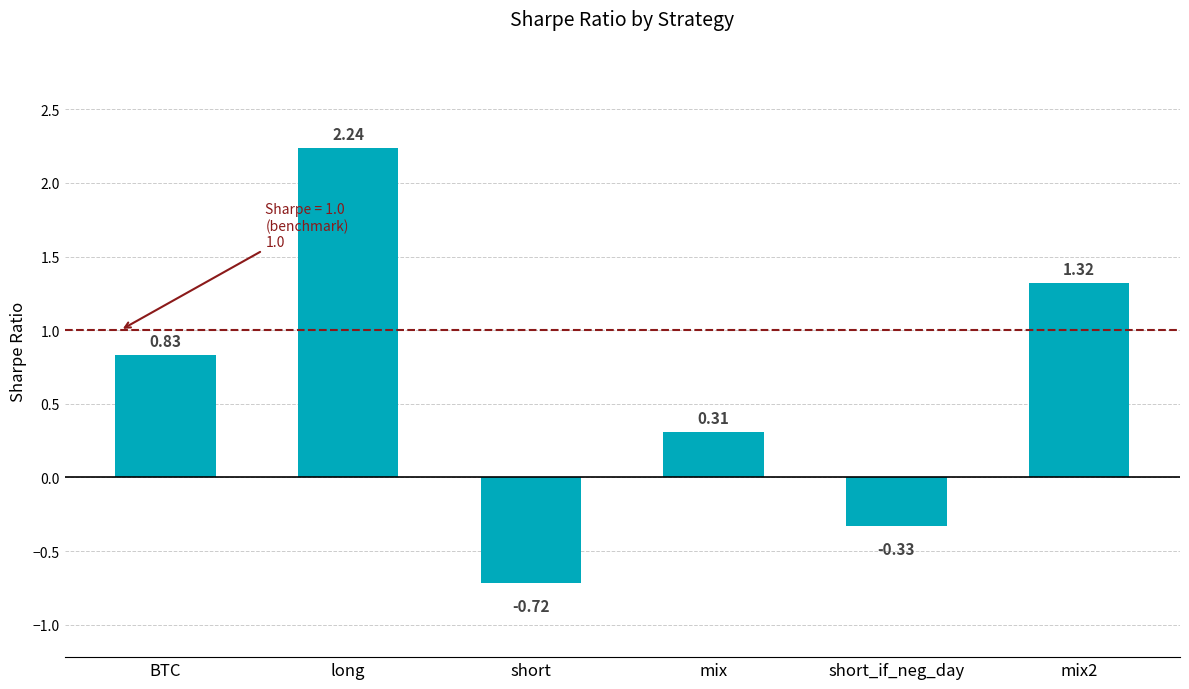

What is the label of the 6th bar from the left?

mix2